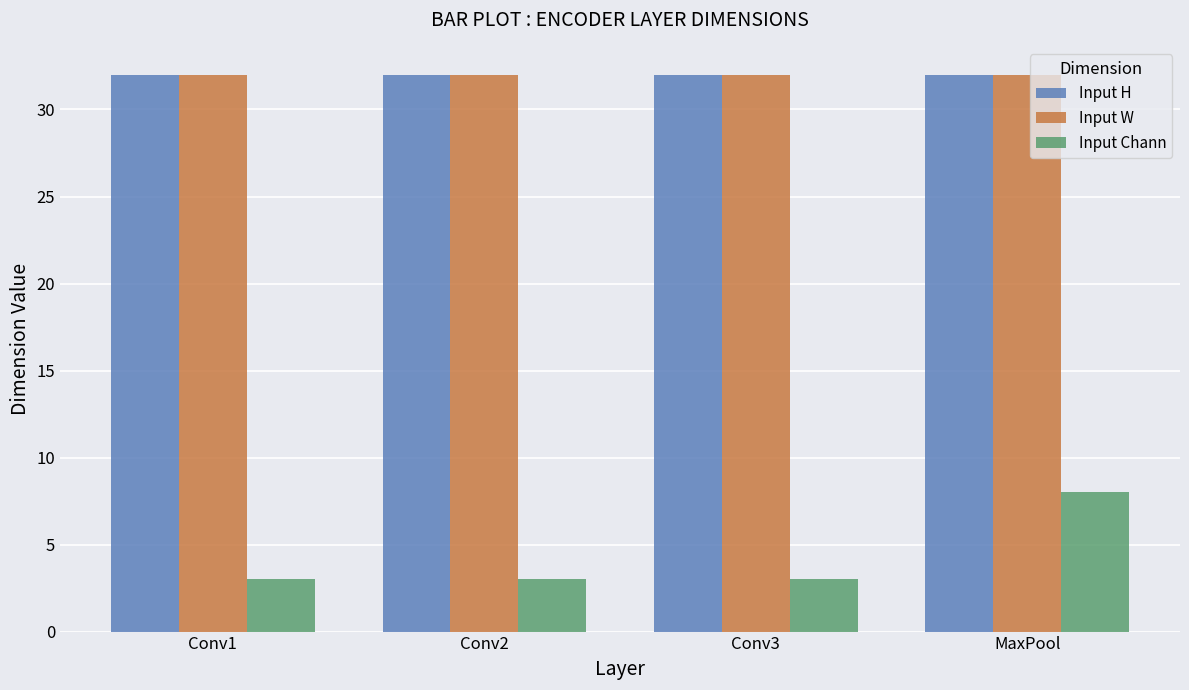

What is the label of the 1st bar from the left?

Conv1